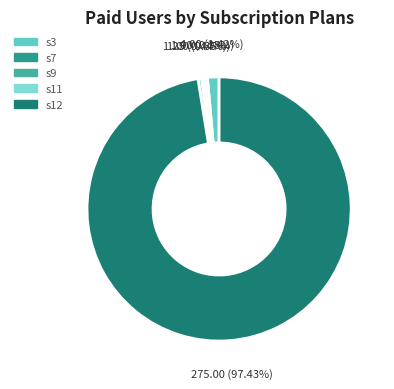

Is there a majority slice in this chart?

Yes